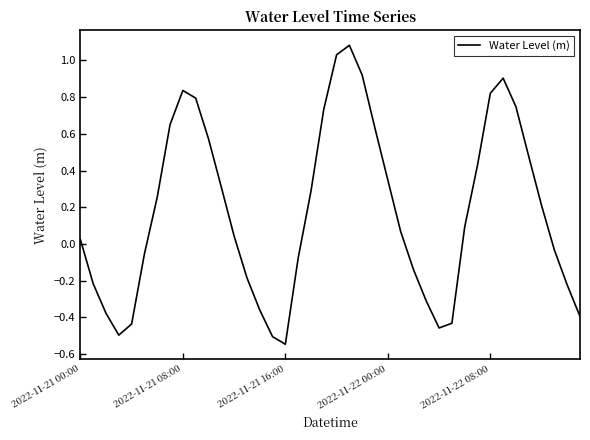

What is the greatest value displayed?

1.1